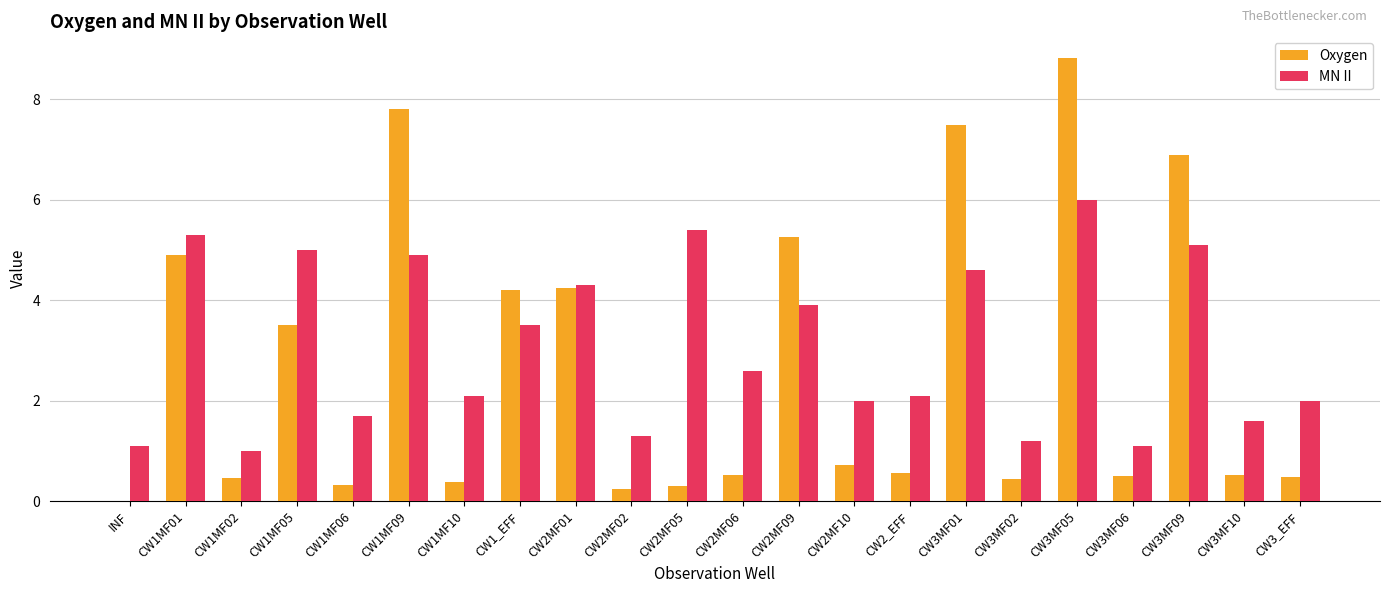

At which label does MN II reach its peak?

CW3MF05